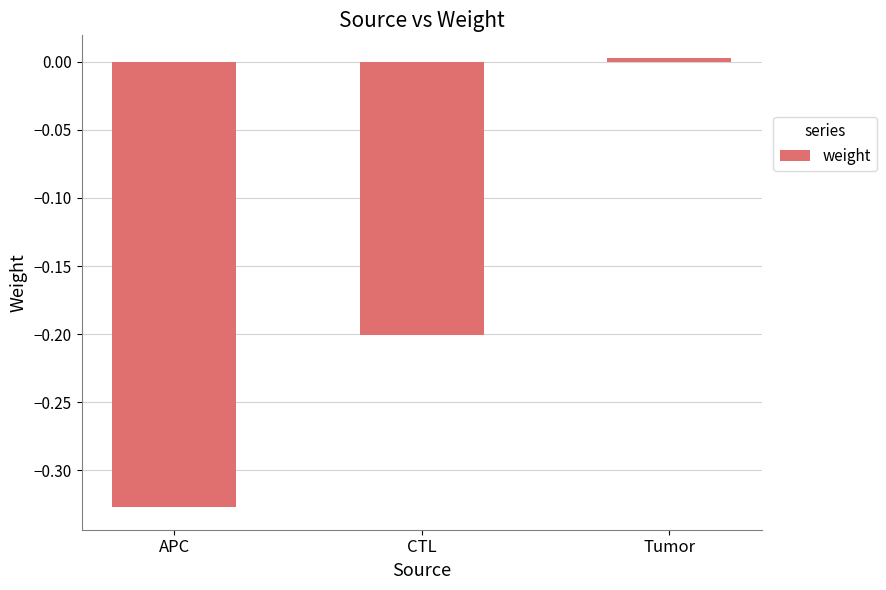

Which category has the highest value across all series?

Tumor